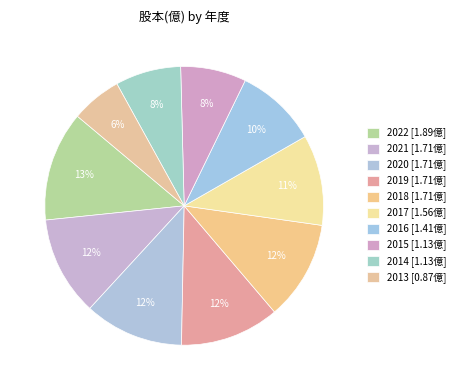

Does any single category account for the majority?

No